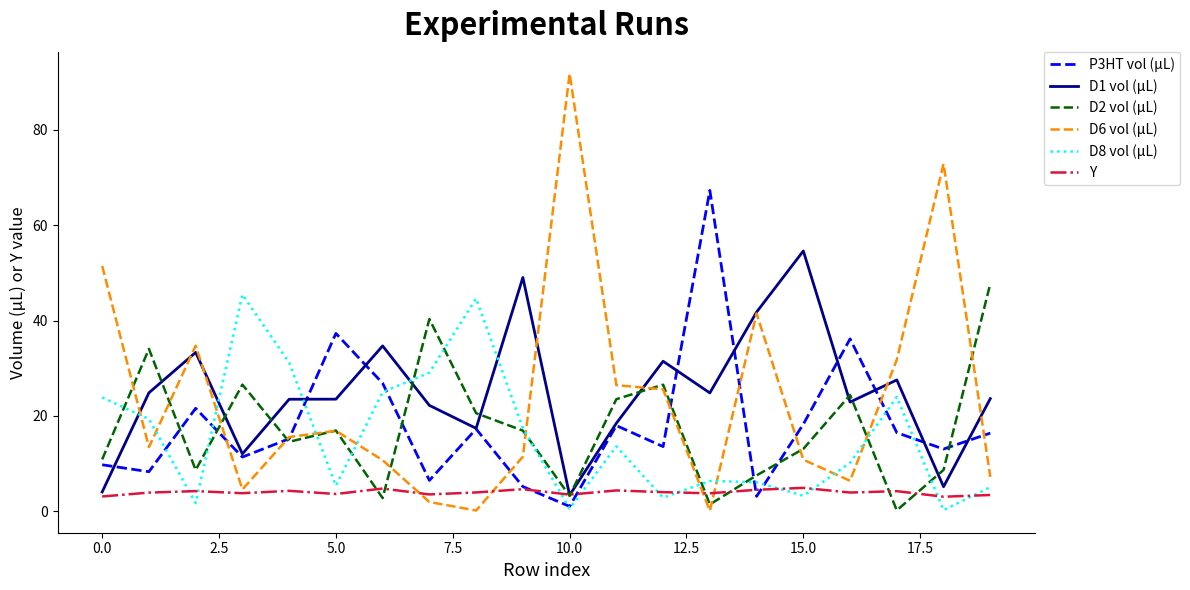

Which series has the widest spread of values?

D6 vol (µL)